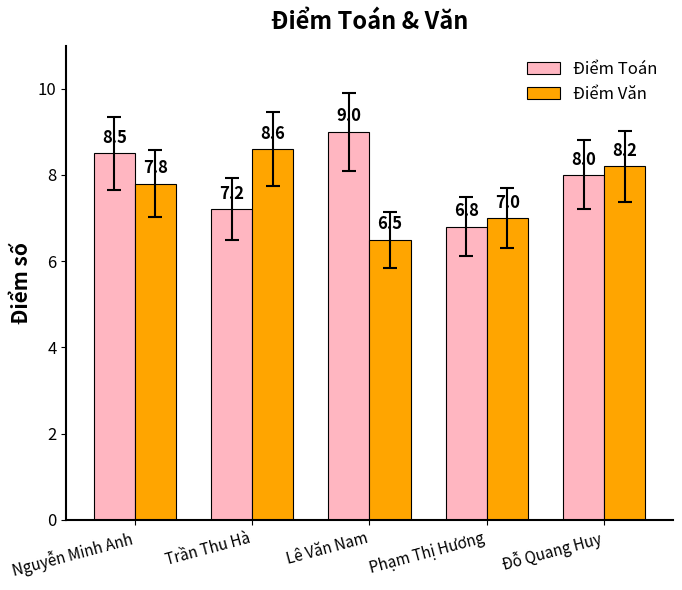

Reading left to right, transcribe all the data shown in this chart.

Điểm Toán: Nguyễn Minh Anh=8.5	Trần Thu Hà=7.2	Lê Văn Nam=9.0	Phạm Thị Hương=6.8	Đỗ Quang Huy=8.0
Điểm Văn: Nguyễn Minh Anh=7.8	Trần Thu Hà=8.6	Lê Văn Nam=6.5	Phạm Thị Hương=7.0	Đỗ Quang Huy=8.2